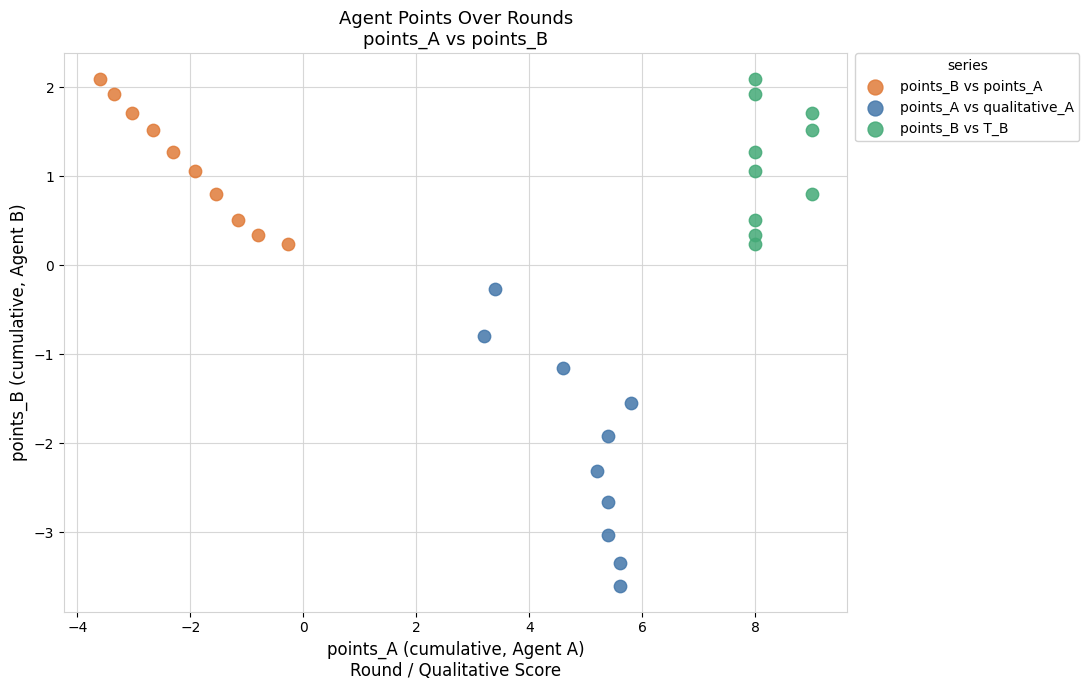

Which series has the widest spread of Y values?

points_A vs qualitative_A